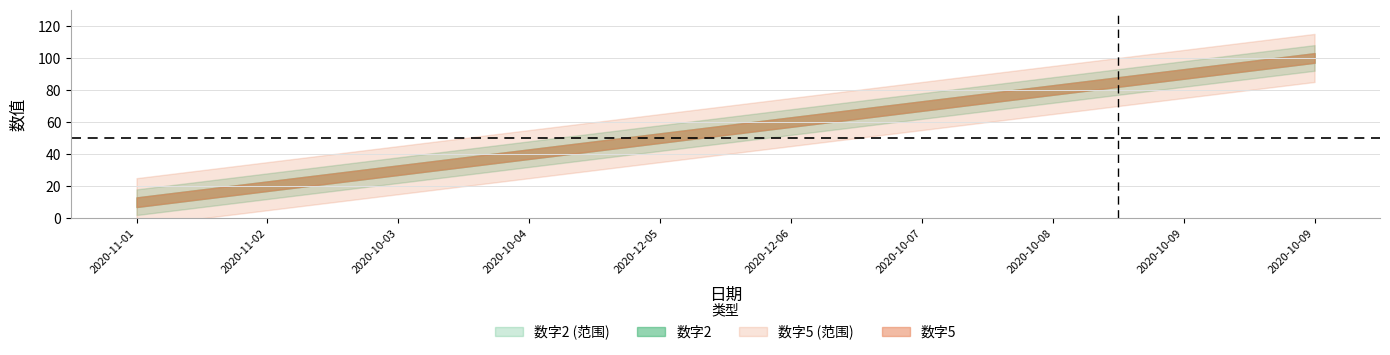

Reading left to right, transcribe all the data shown in this chart.

数字2: 2020-11-01=10	2020-11-02=20	2020-10-03=30	2020-10-04=40	2020-12-05=50	2020-12-06=60	2020-10-07=70	2020-10-08=80	2020-10-09=90	2020-10-09=100
数字5: 2020-11-01=10	2020-11-02=20	2020-10-03=30	2020-10-04=40	2020-12-05=50	2020-12-06=60	2020-10-07=70	2020-10-08=80	2020-10-09=90	2020-10-09=100